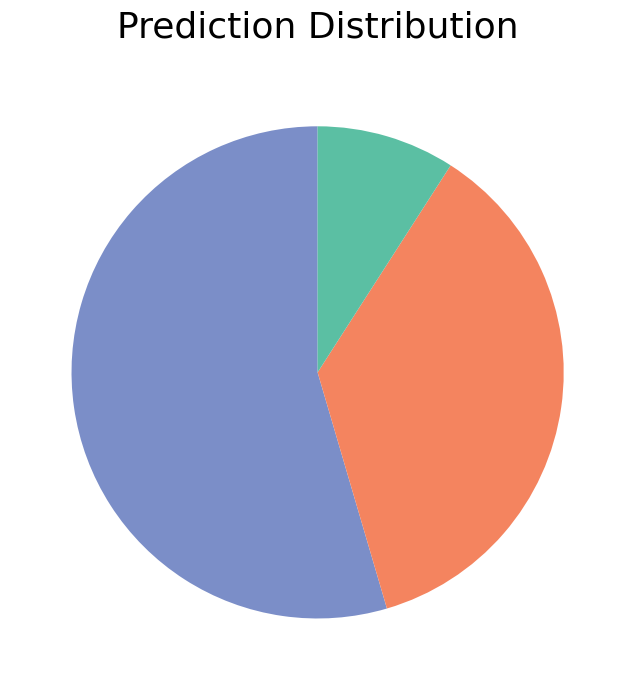

Is there a majority slice in this chart?

Yes